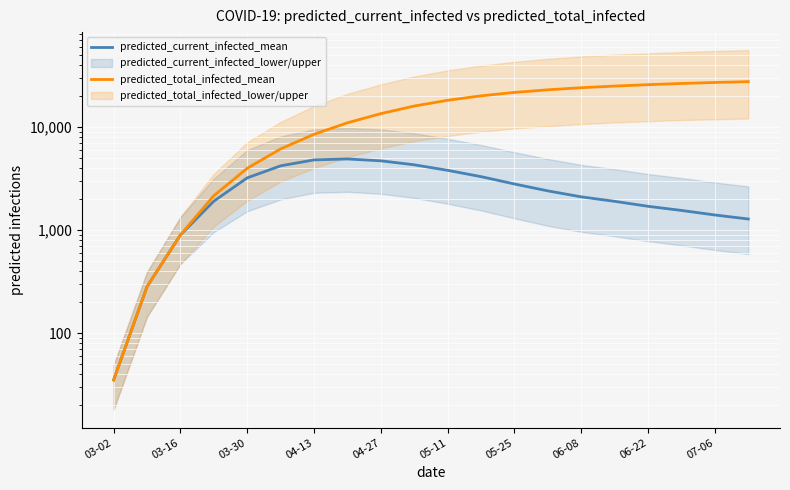

Where does the predicted_total_infected_mean series first go above 18200?

11